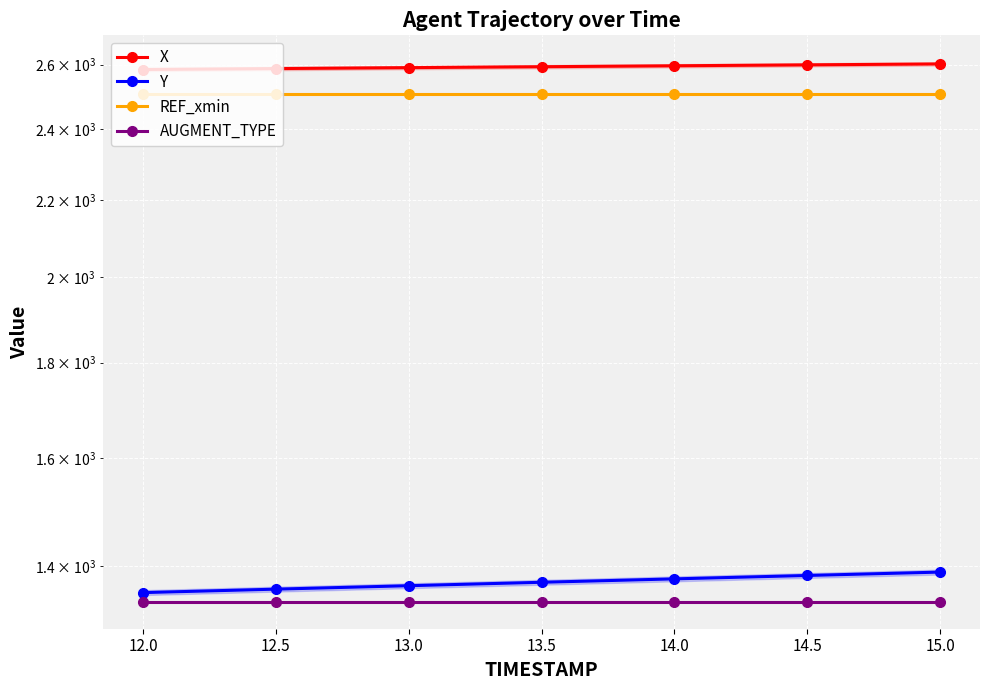

Which series has the widest spread of values?

Y